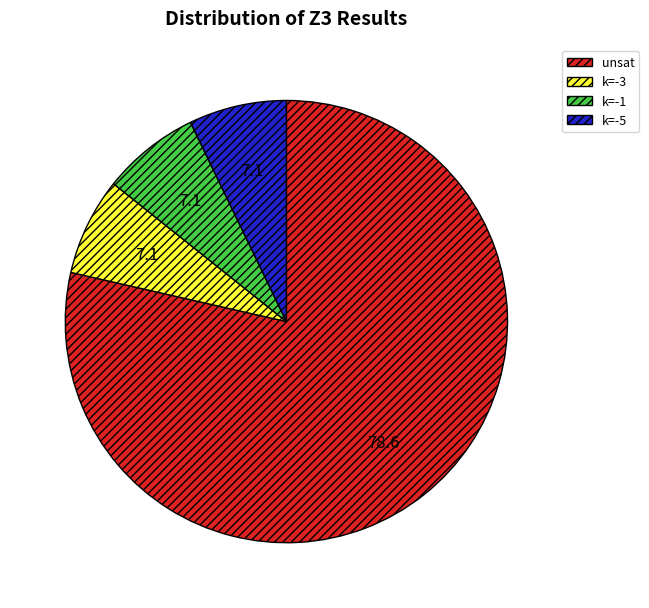

How many segments does this pie chart have?

4